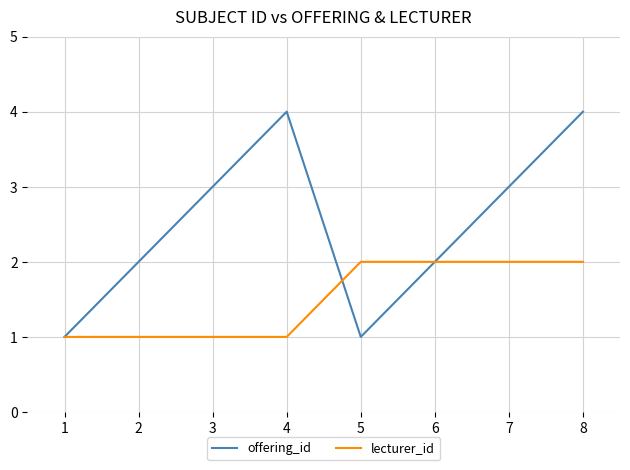

What is the total value across all series at 8?

6